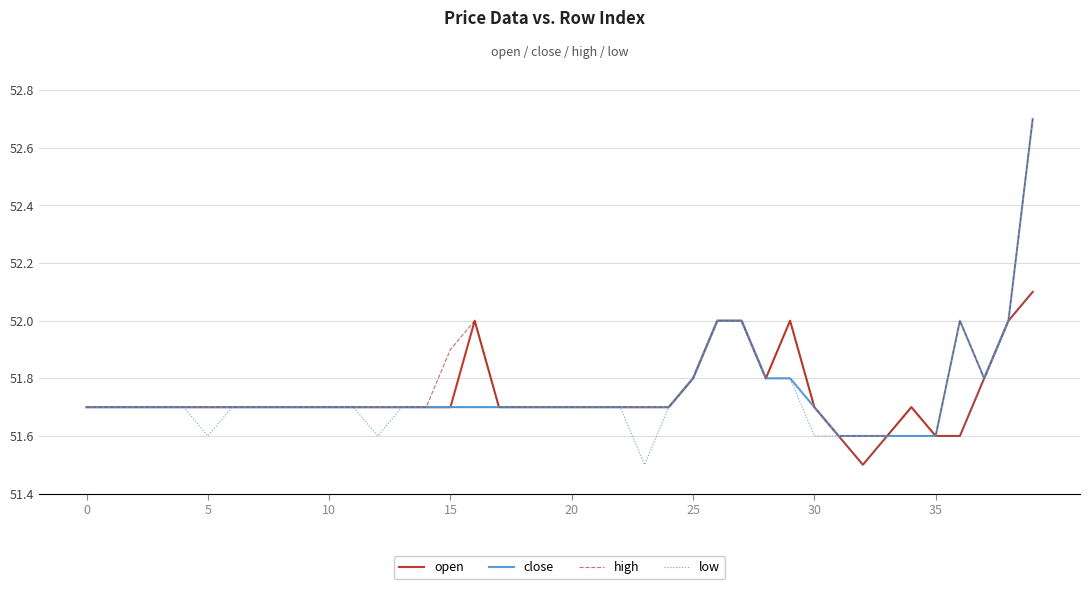

How many distinct data groups are displayed?

4